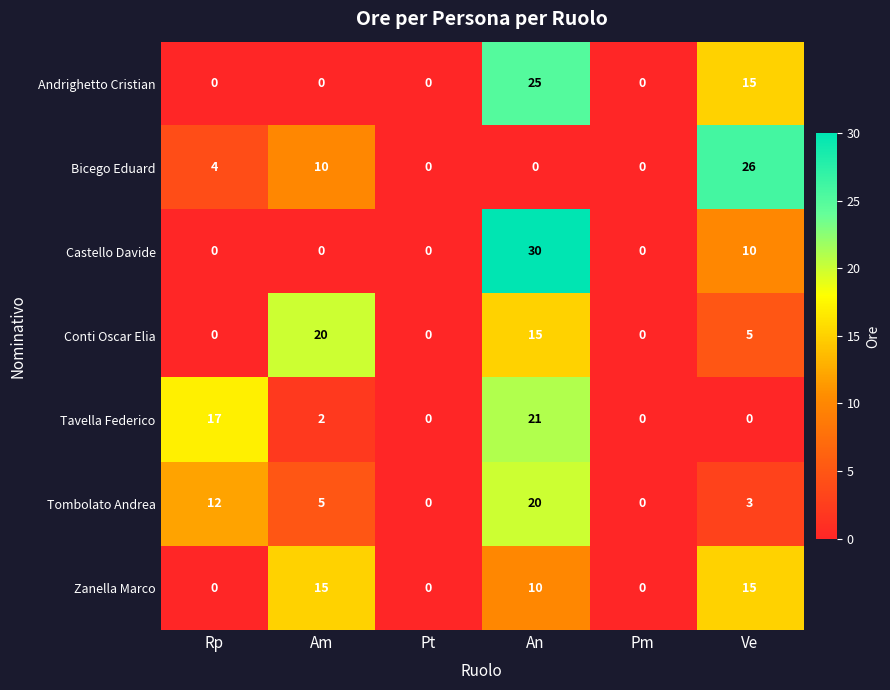

At An, list the series in order from largest to smallest.

Castello Davide, Andrighetto Cristian, Tavella Federico, Tombolato Andrea, Conti Oscar Elia, Zanella Marco, Bicego Eduard